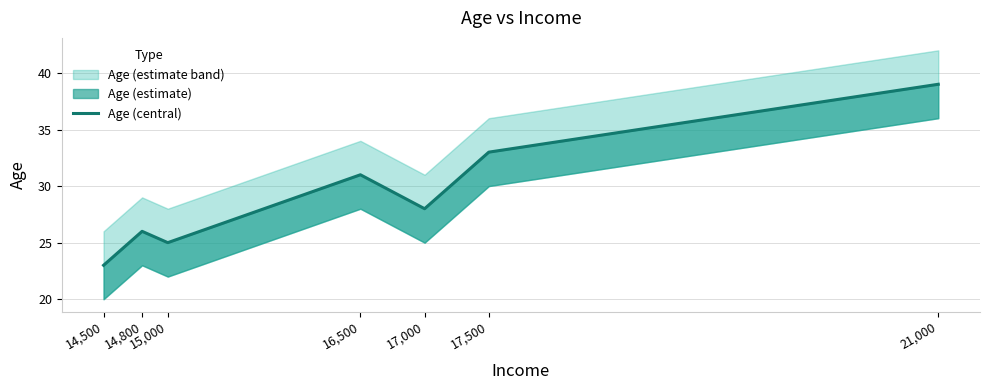

How many lines are shown in the chart?

1